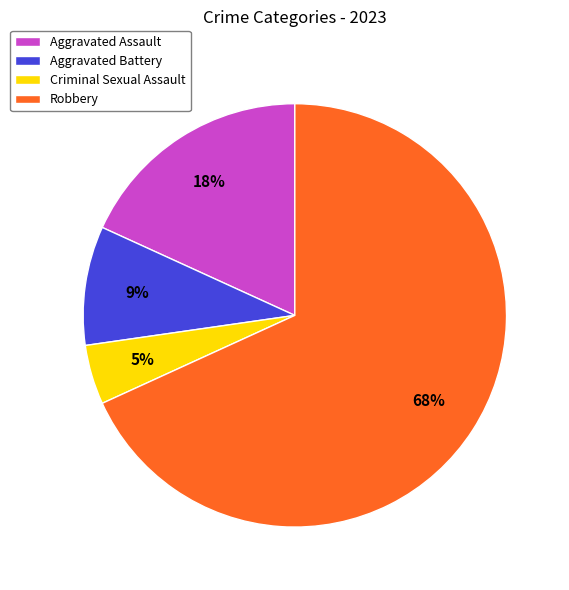

To the nearest percent, what is the combined percentage of Aggravated Battery and Robbery?

77%